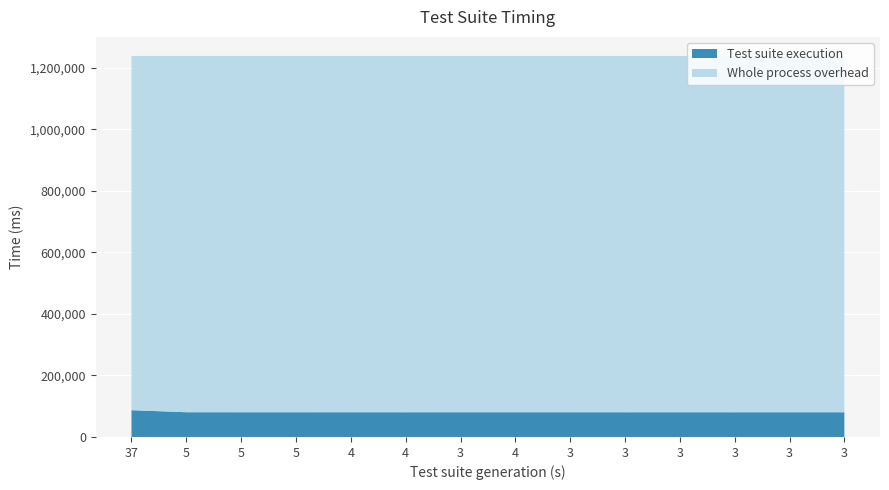

Reading right to left, list all the values displayed in this chart.

Test suite execution: 3=80341	3=80356	3=80348	3=80354	3=80350	3=80360	4=80365	3=80383	4=80347	4=80358	5=80402	5=80401	5=80454	37=87061
Whole process: 3=1238703	3=1238703	3=1238703	3=1238703	3=1238703	3=1238703	4=1238703	3=1238703	4=1238703	4=1238703	5=1238703	5=1238703	5=1238703	37=1238703